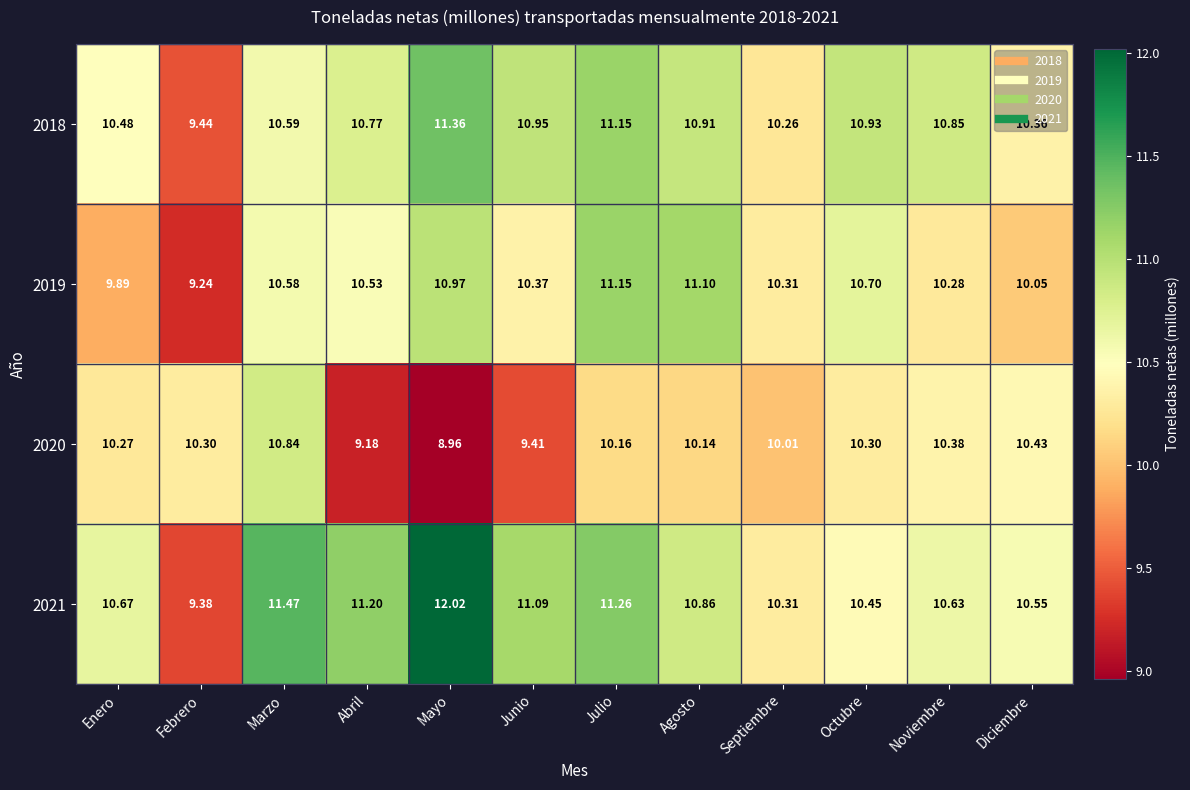

Which category has the lowest value across all series?

Mayo